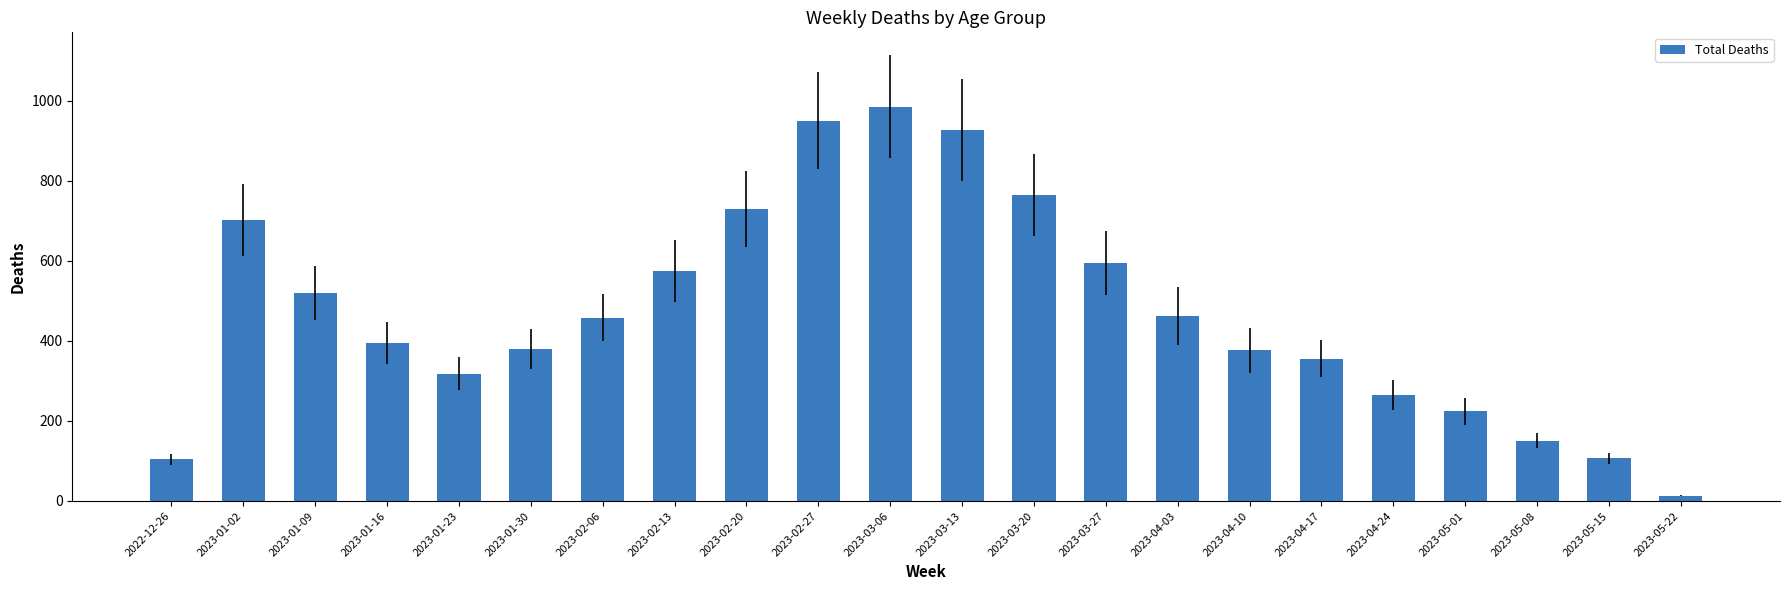

What is the label of the 16th bar from the right?

2023-02-06